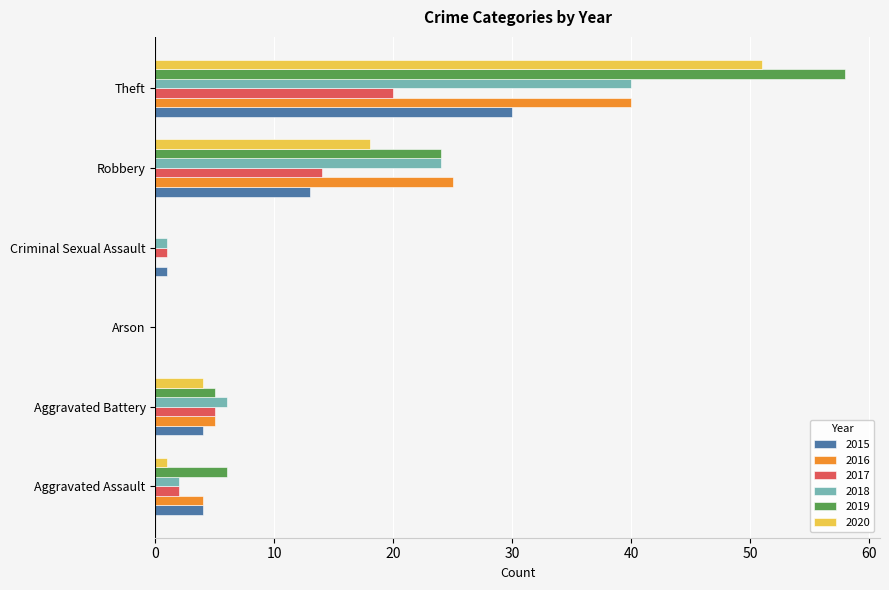

Which label corresponds to the largest value in the chart?

Theft